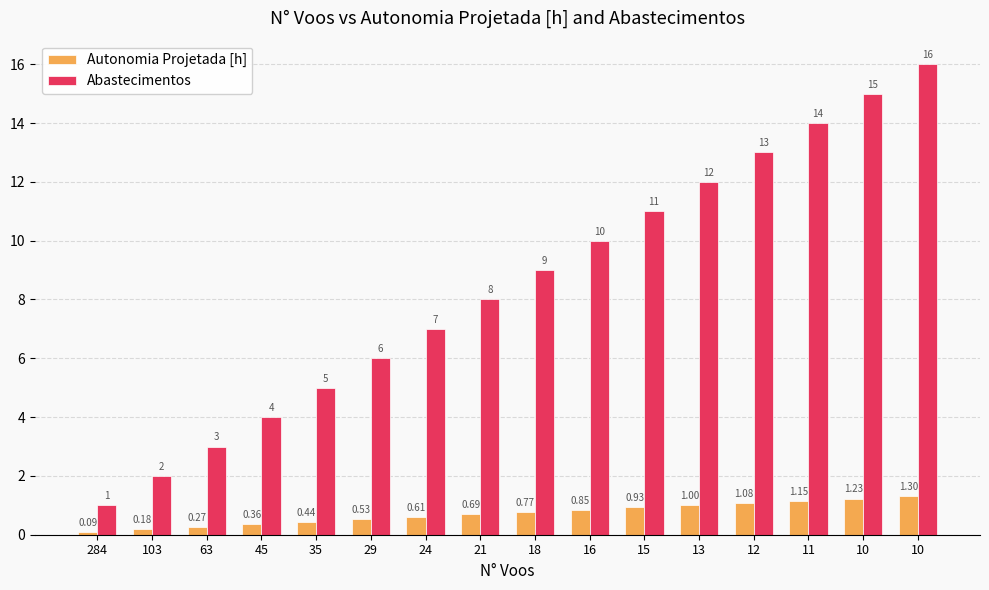

Are the bars horizontal?

No